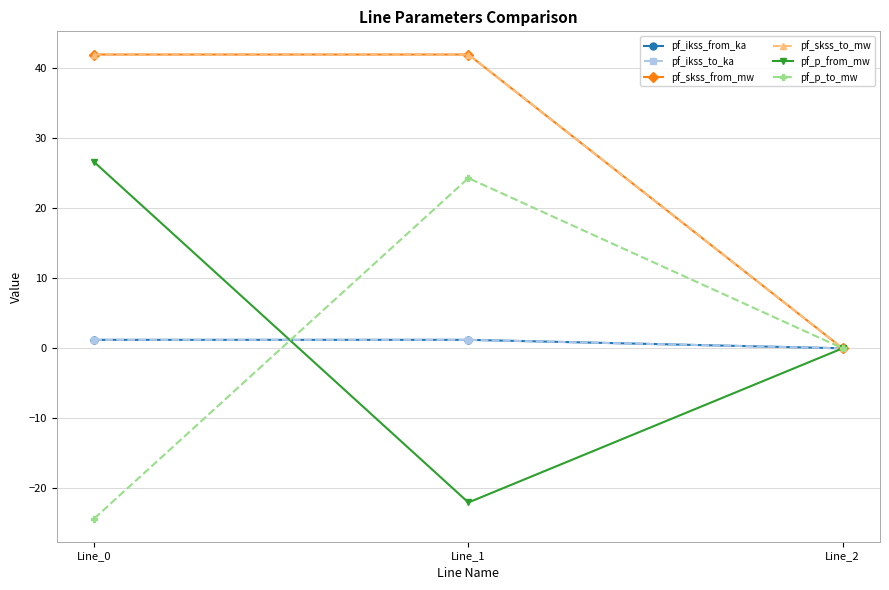

Reading left to right, list all the values displayed in this chart.

pf_ikss_from_ka: Line_0=1.2	Line_1=1.2	Line_2=0.0
pf_ikss_to_ka: Line_0=1.2	Line_1=1.2	Line_2=0.0
pf_skss_from_mw: Line_0=42.0	Line_1=42.0	Line_2=0.0
pf_skss_to_mw: Line_0=42.0	Line_1=42.0	Line_2=0.0
pf_p_from_mw: Line_0=26.6	Line_1=-22.0	Line_2=0.0
pf_p_to_mw: Line_0=-24.3	Line_1=24.3	Line_2=0.0